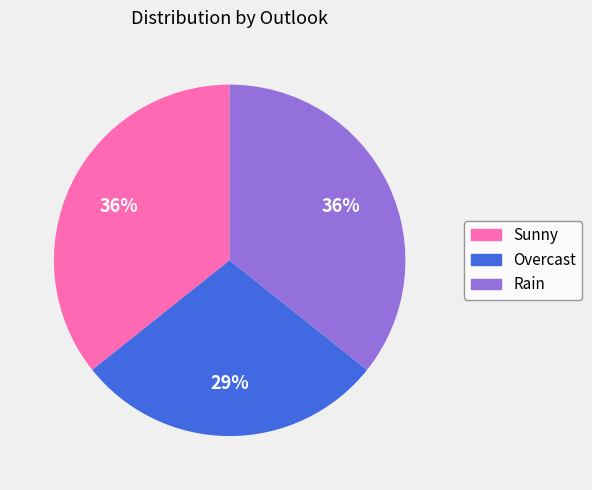

To the nearest percent, what is the average slice percentage?

33%